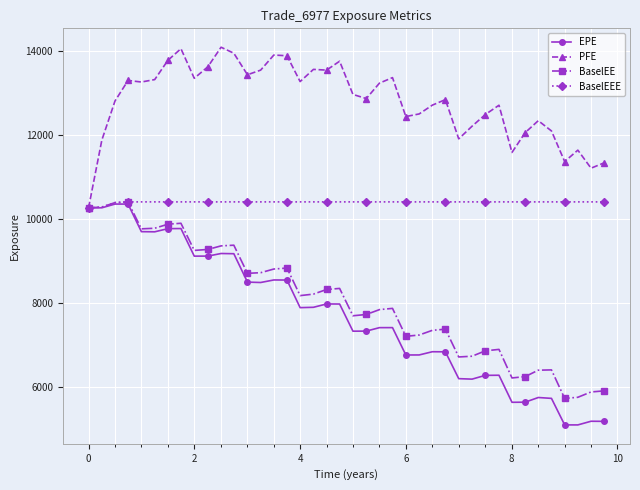

What is the value of the EPE point at the 10th from the left?

9123.4